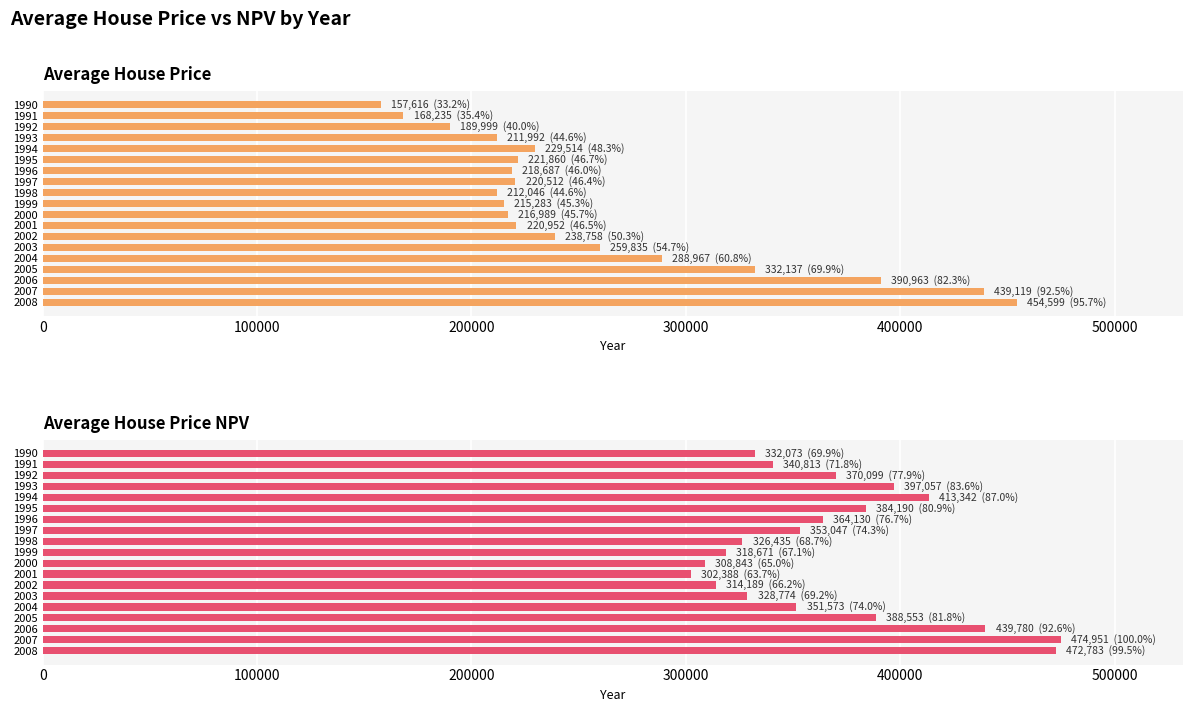

True or false: Average House Price has a value of 152224 at 2002.

False